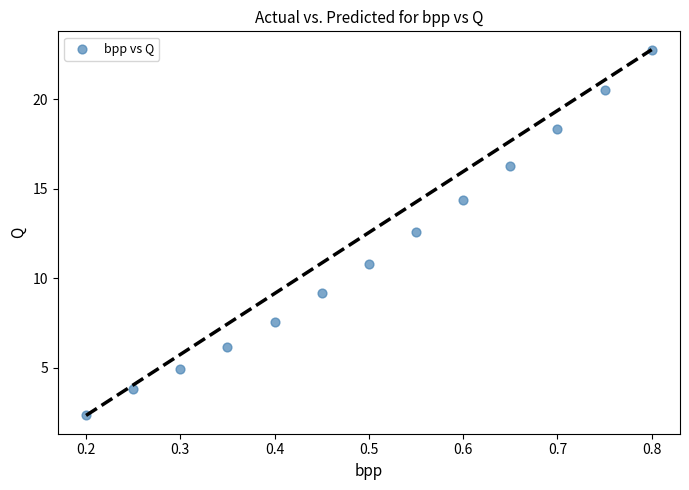

What Y value in the scatter plot is closest to 12?

12.6